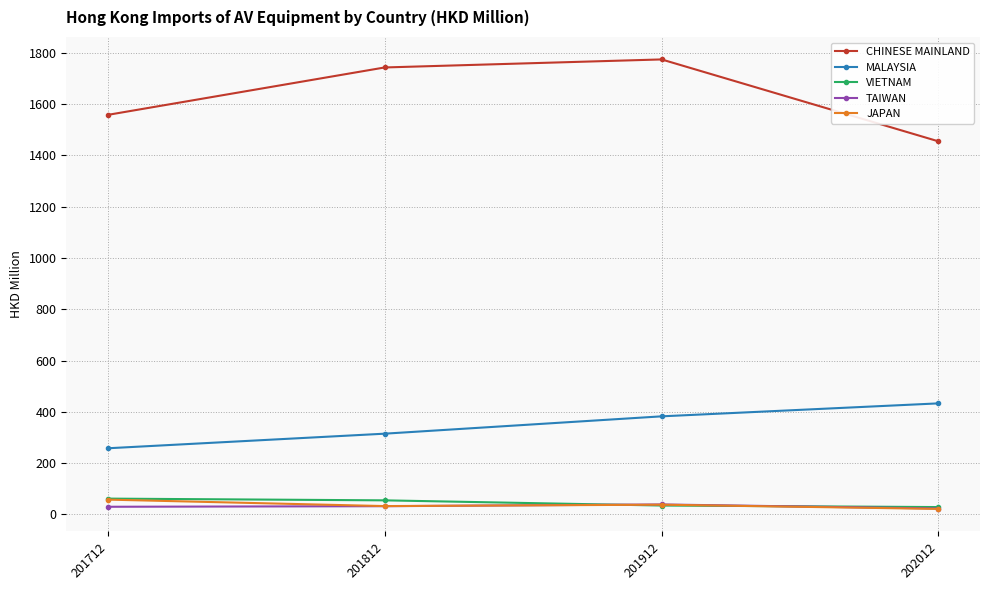

Is the value of CHINESE MAINLAND at 201912 greater than the value of TAIWAN at 201712?

Yes